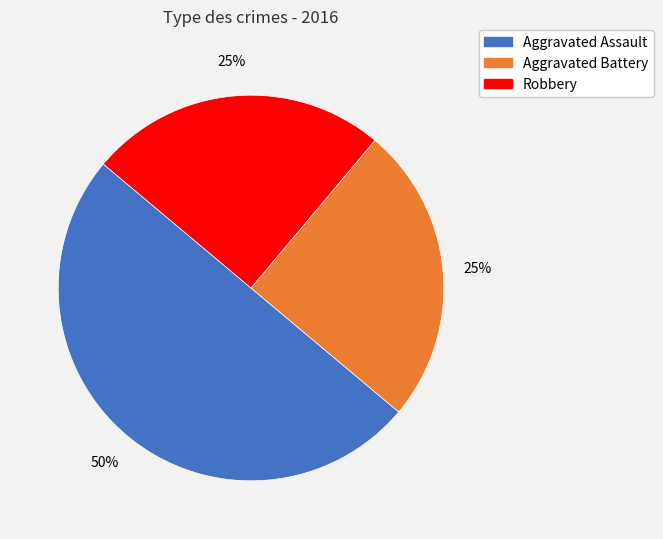

To the nearest percent, what is the average slice percentage?

33%